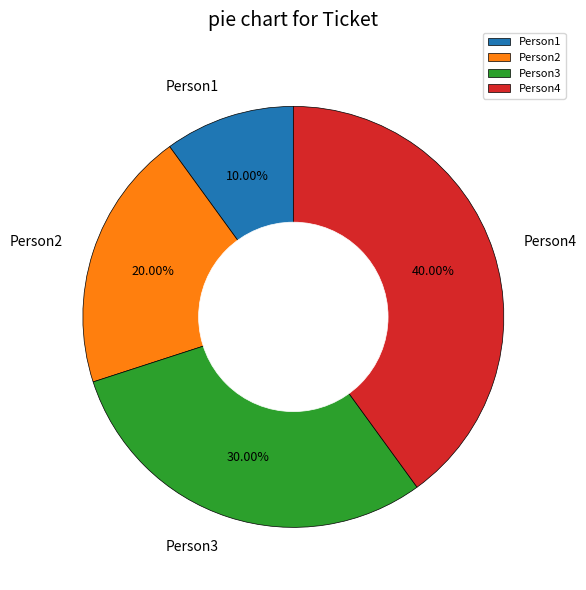

Rank the categories by value from lowest to highest.

Person1, Person2, Person3, Person4